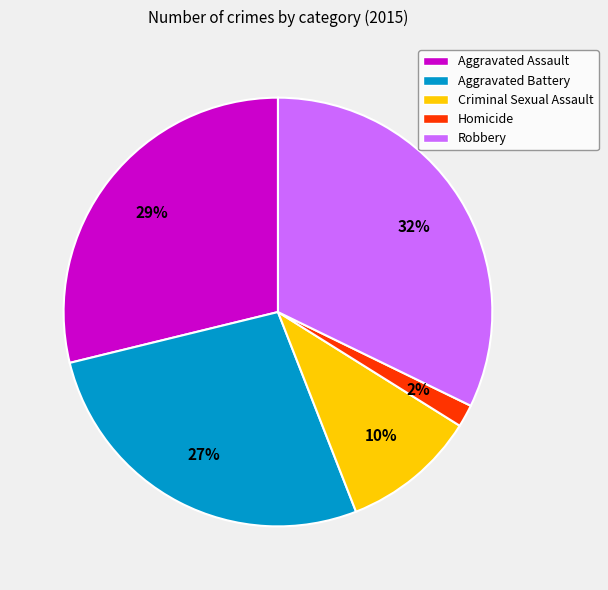

How many segments does this pie chart have?

5